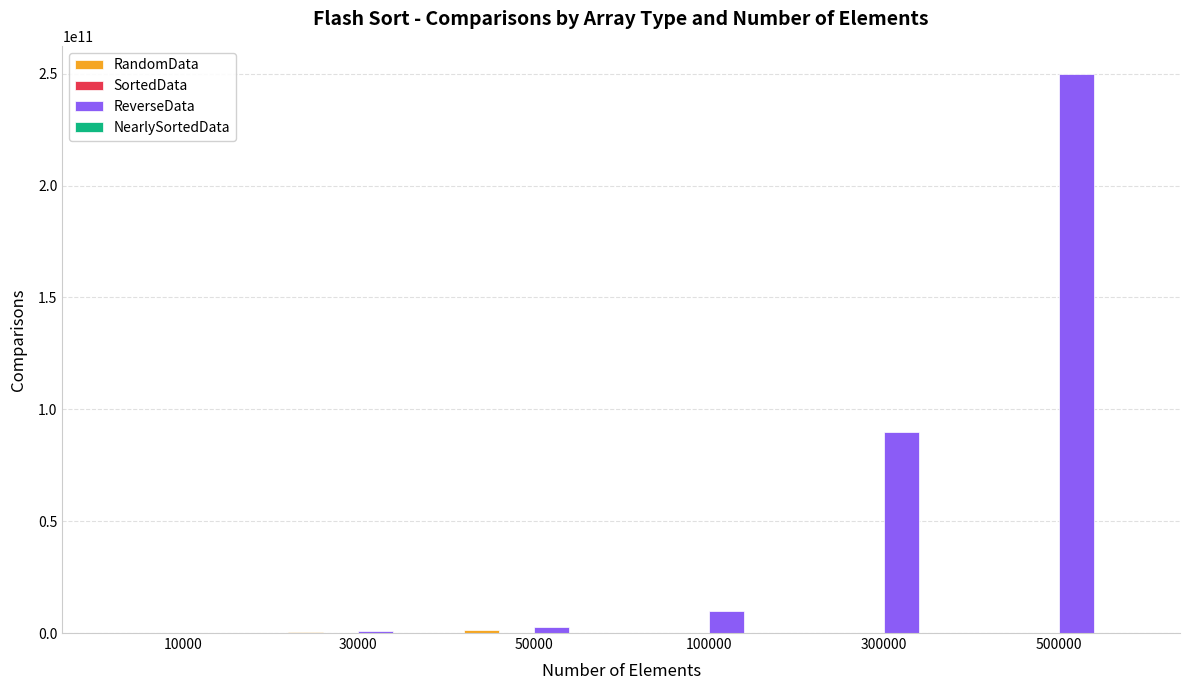

What is the sum of all ReverseData values?

353504851042